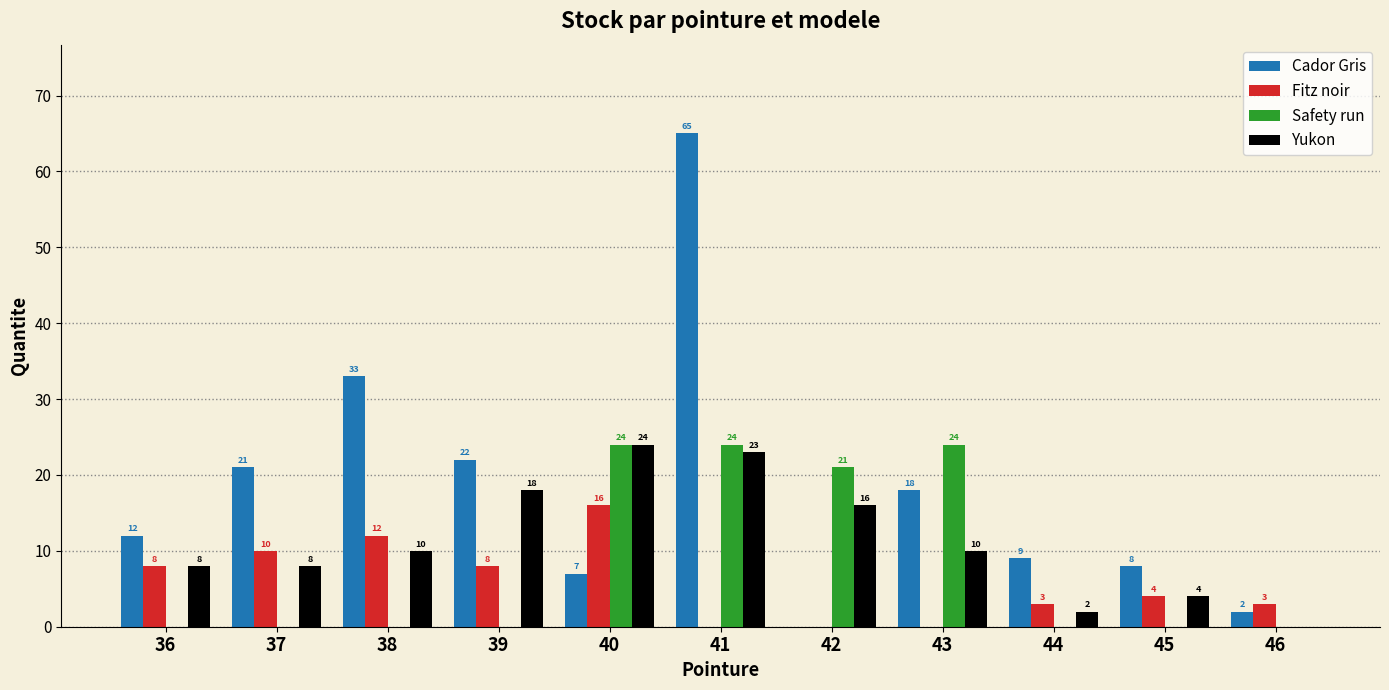

Reading right to left, transcribe all the data shown in this chart.

Cador Gris: 2	8	9	18	0	65	7	22	33	21	12
Fitz noir: 3	4	3	0	0	0	16	8	12	10	8
Safety run: 0	0	0	24	21	24	24	0	0	0	0
Yukon: 0	4	2	10	16	23	24	18	10	8	8